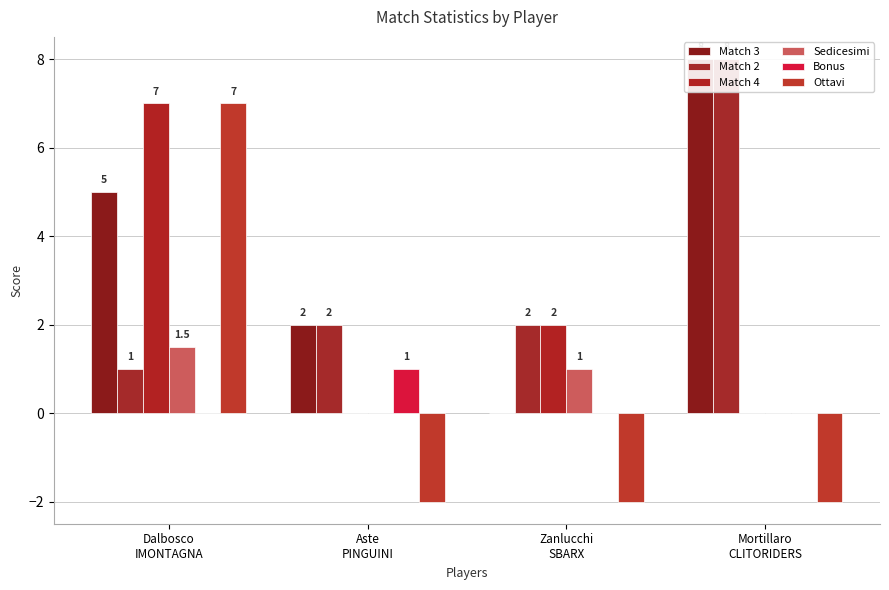

How many values in the Match 2 series are below 2?

1